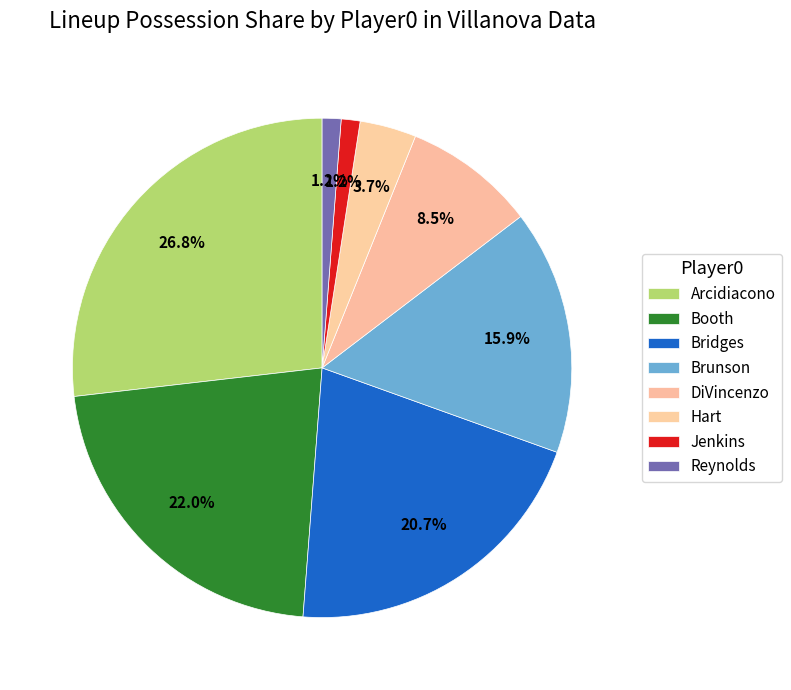

How many segments does this pie chart have?

8